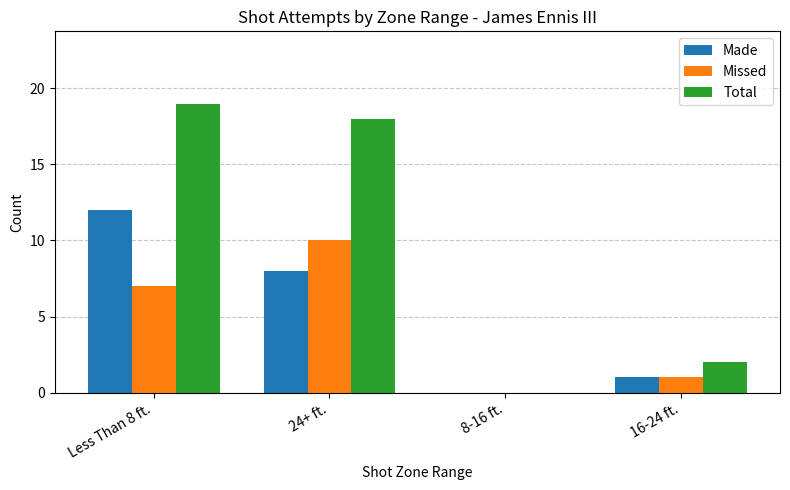

True or false: Missed has a value of 7 at 24+ ft..

False